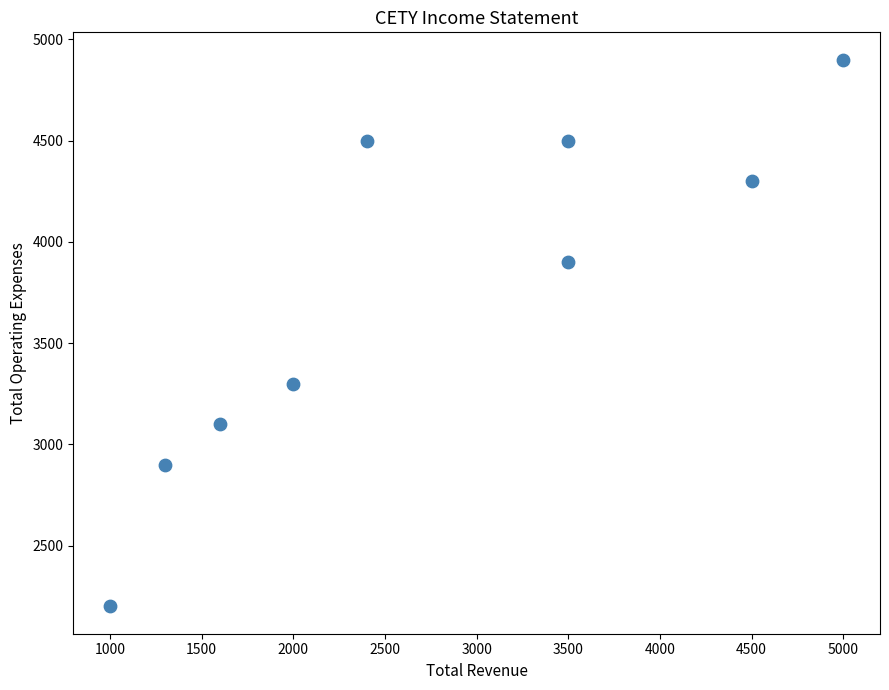

What Y value in the scatter plot is closest to 3550?

3300